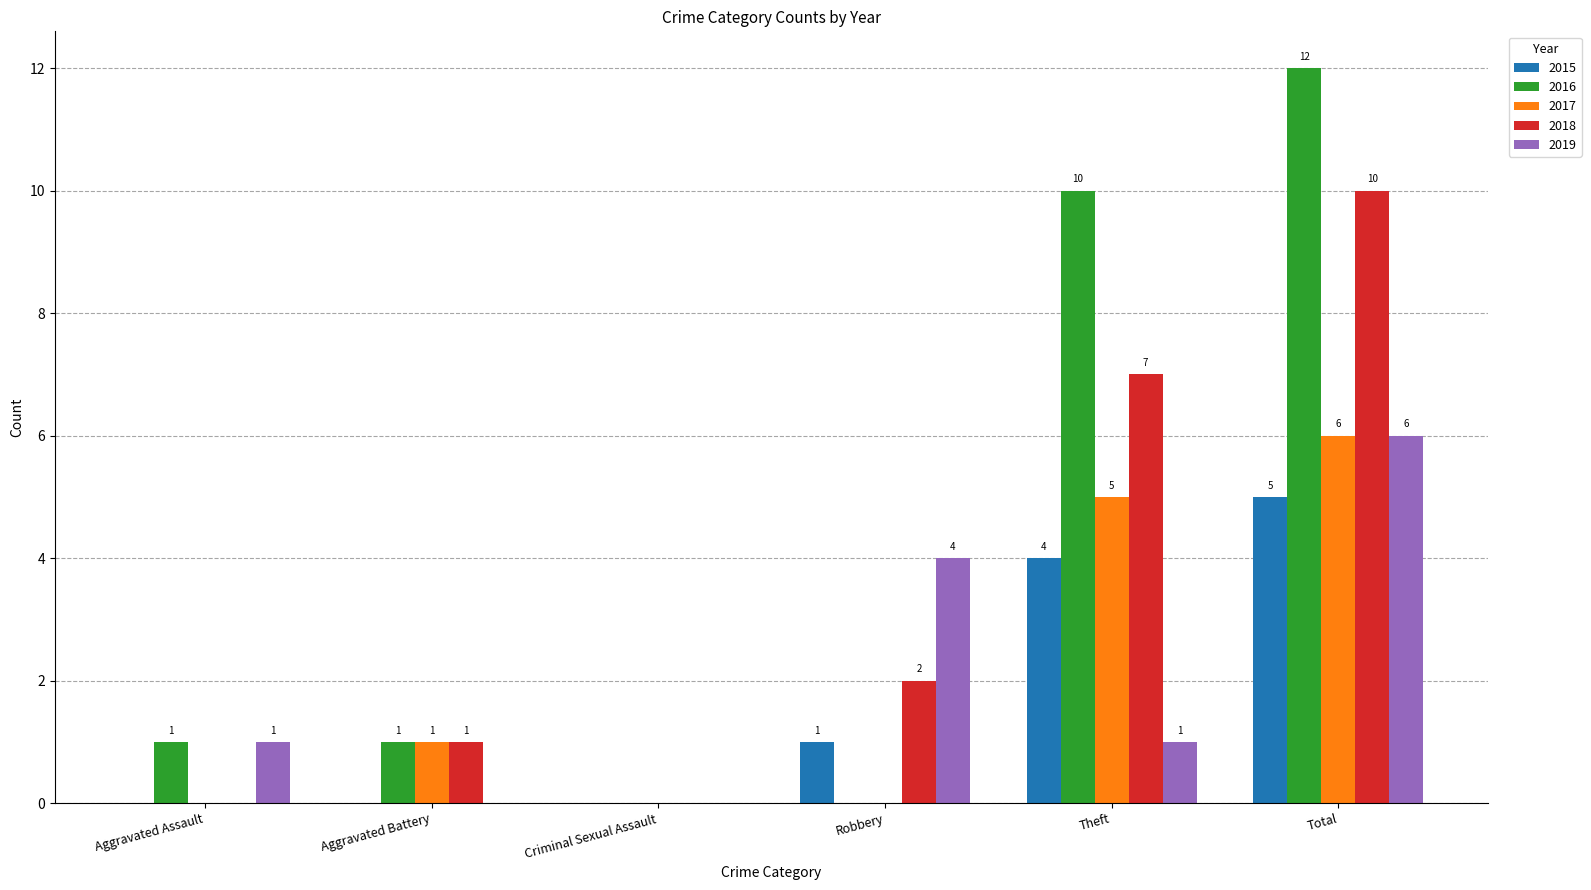

What is the maximum value shown in the chart?

12